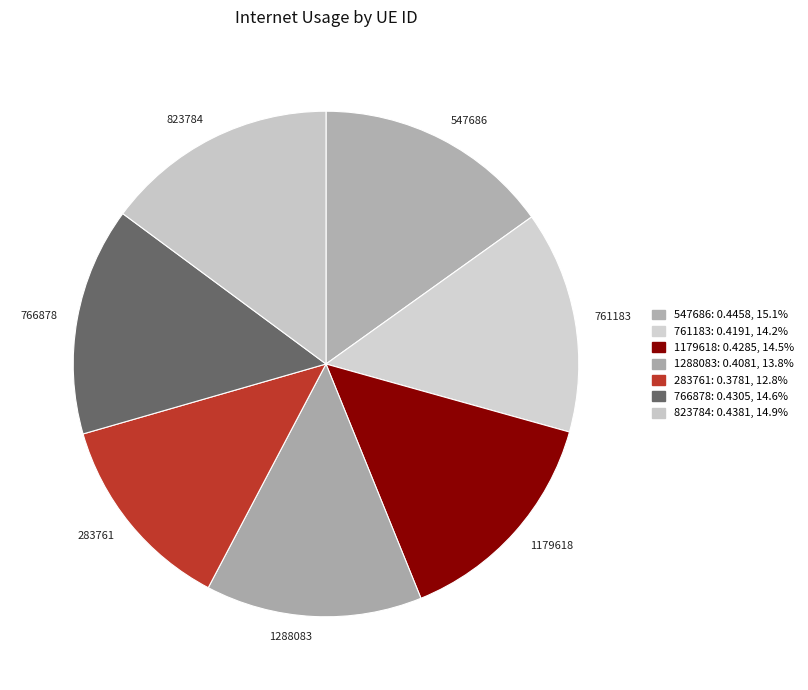

What is the smallest slice in the pie chart?

283761